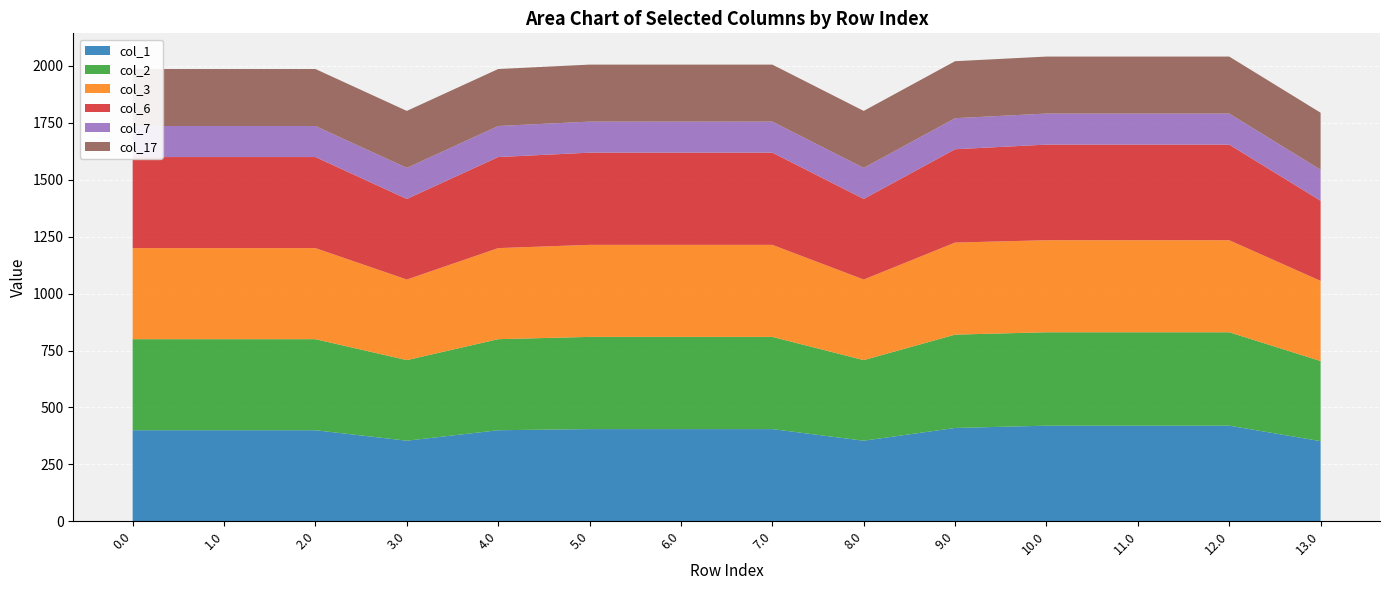

Reading left to right, list all the values displayed in this chart.

col_1: 400.0	400.0	400.0	354.0	400.0	405.0	405.0	405.0	354.0	410.0	420.0	420.0	420.0	352.0
col_2: 400.0	400.0	400.0	354.0	400.0	405.0	405.0	405.0	354.0	410.0	410.3	410.3	410.3	352.0
col_3: 400.0	400.0	400.0	354.0	400.0	404.4	404.4	404.4	354.0	404.4	404.4	404.4	404.4	352.0
col_6: 400.0	400.0	400.0	354.0	400.0	405.0	405.0	405.0	354.0	410.0	420.0	420.0	420.0	352.0
col_7: 136.4	136.4	136.4	136.4	136.4	136.4	136.4	136.4	136.4	136.4	136.4	136.4	136.4	136.4
col_17: 250.3	250.3	250.3	250.3	250.3	250.3	250.3	250.3	250.3	250.3	250.3	250.3	250.3	250.3